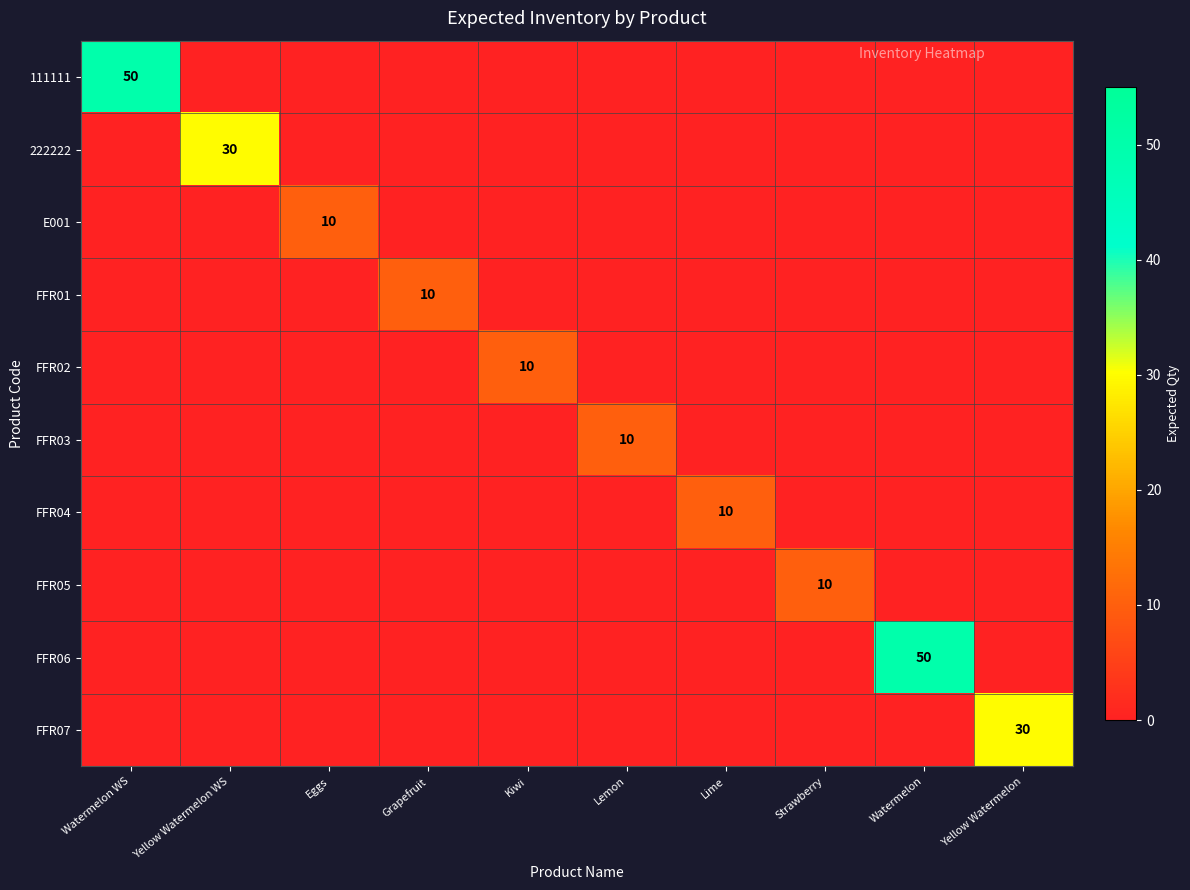

Which series has the largest total across all categories?

111111